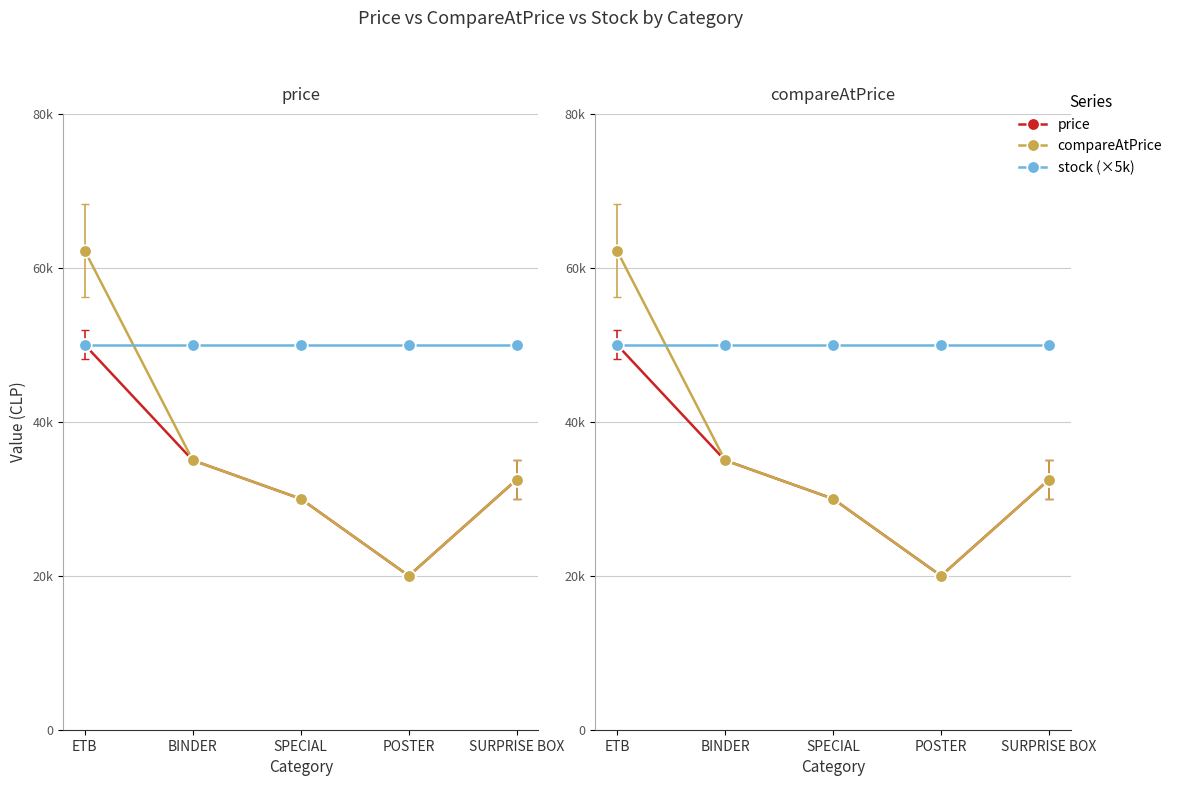

Between SPECIAL and POSTER, which series saw the biggest shift?

price